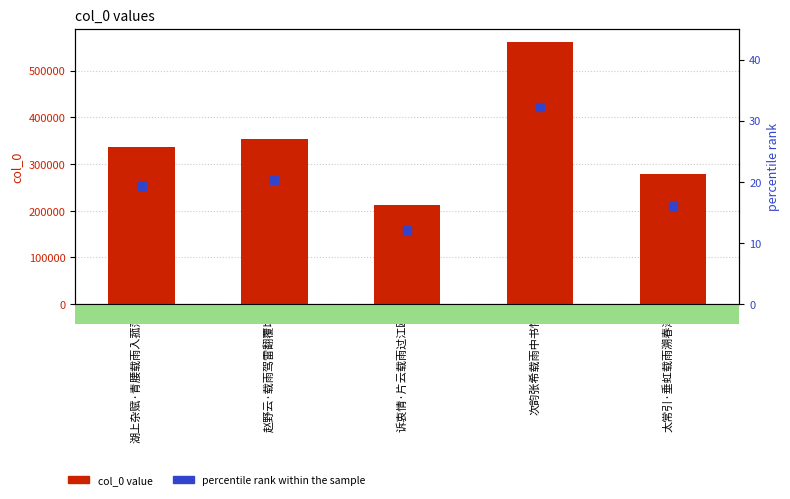

Is it true that percentile rank within the sample equals 11.0 at 湖上杂赋·青腰载雨入菰蒲?

False